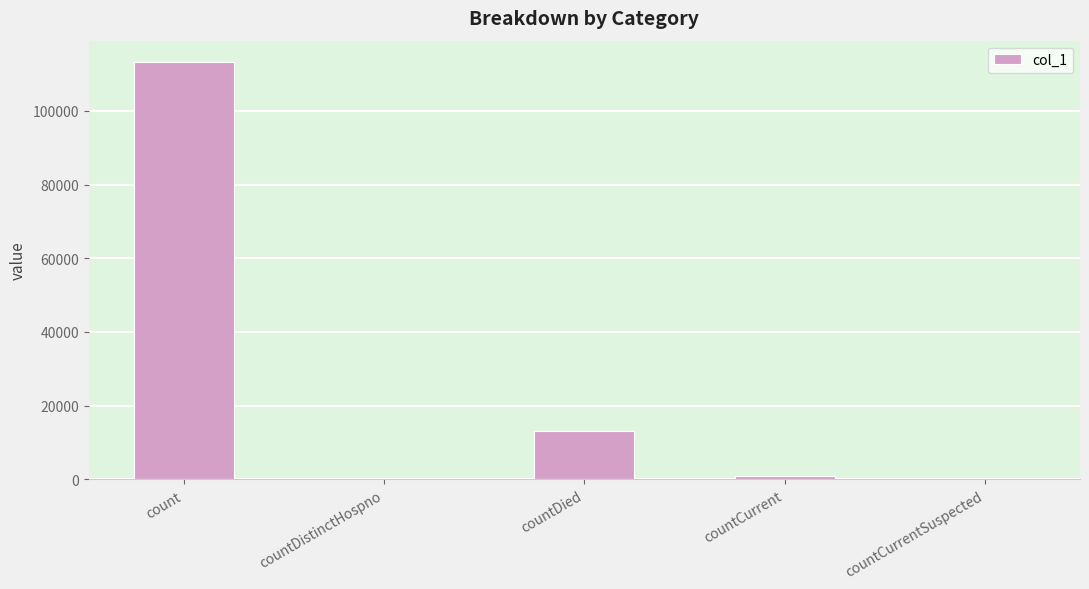

What is the maximum value shown in the chart?

113353